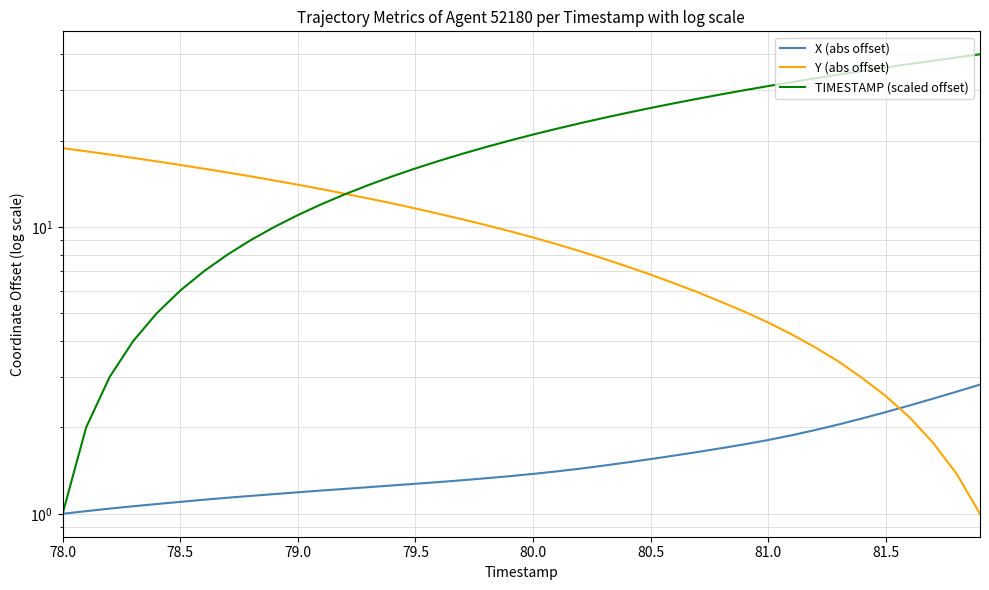

After their last crossing, which series has the higher values: Y (abs offset) or X (abs offset)?

X (abs offset)